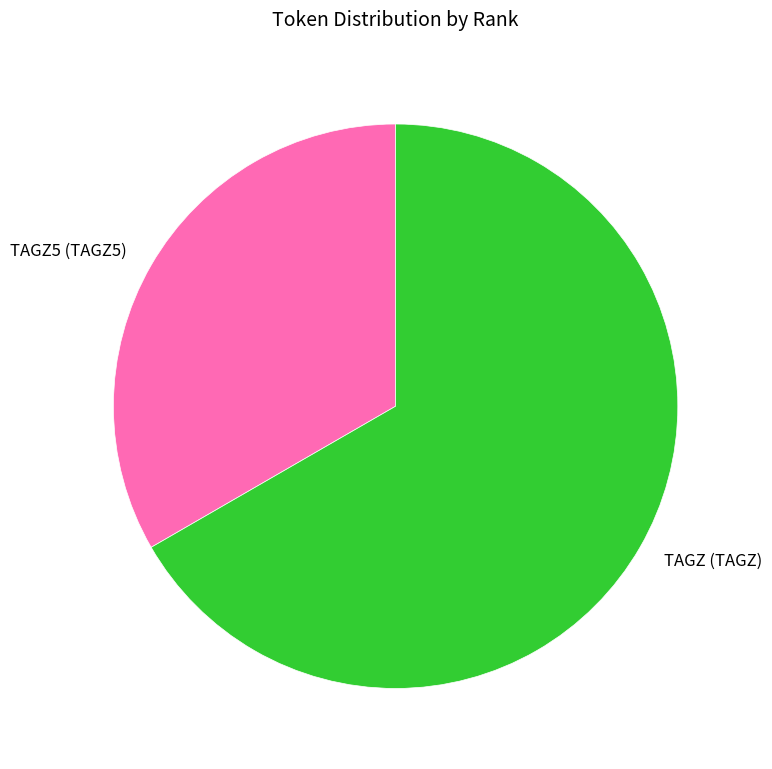

Is it true that TAGZ5 (TAGZ5) is 33% of the pie?

True